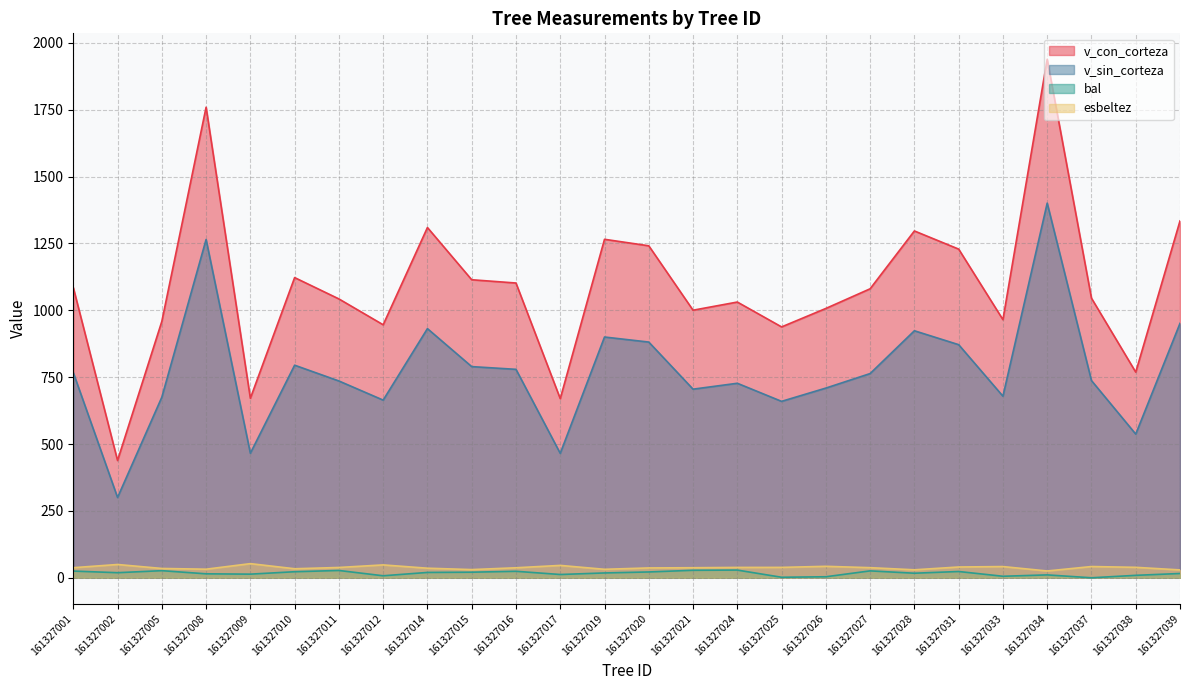

At which category is the sum across all series the highest?

161327034